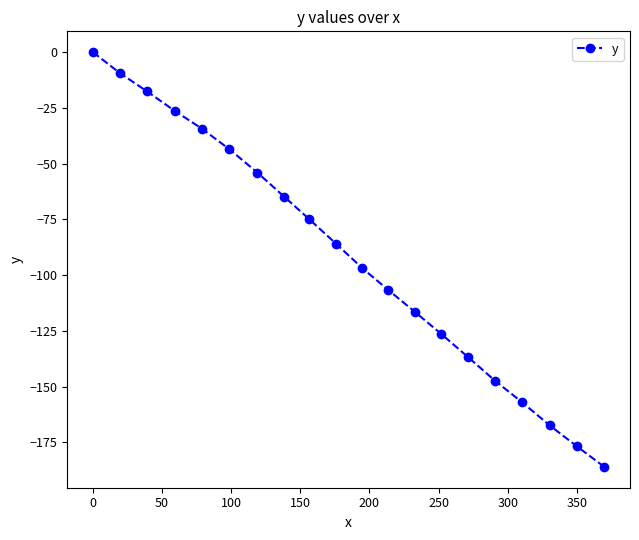

Does the chart display data point markers on the line(s)?

Yes